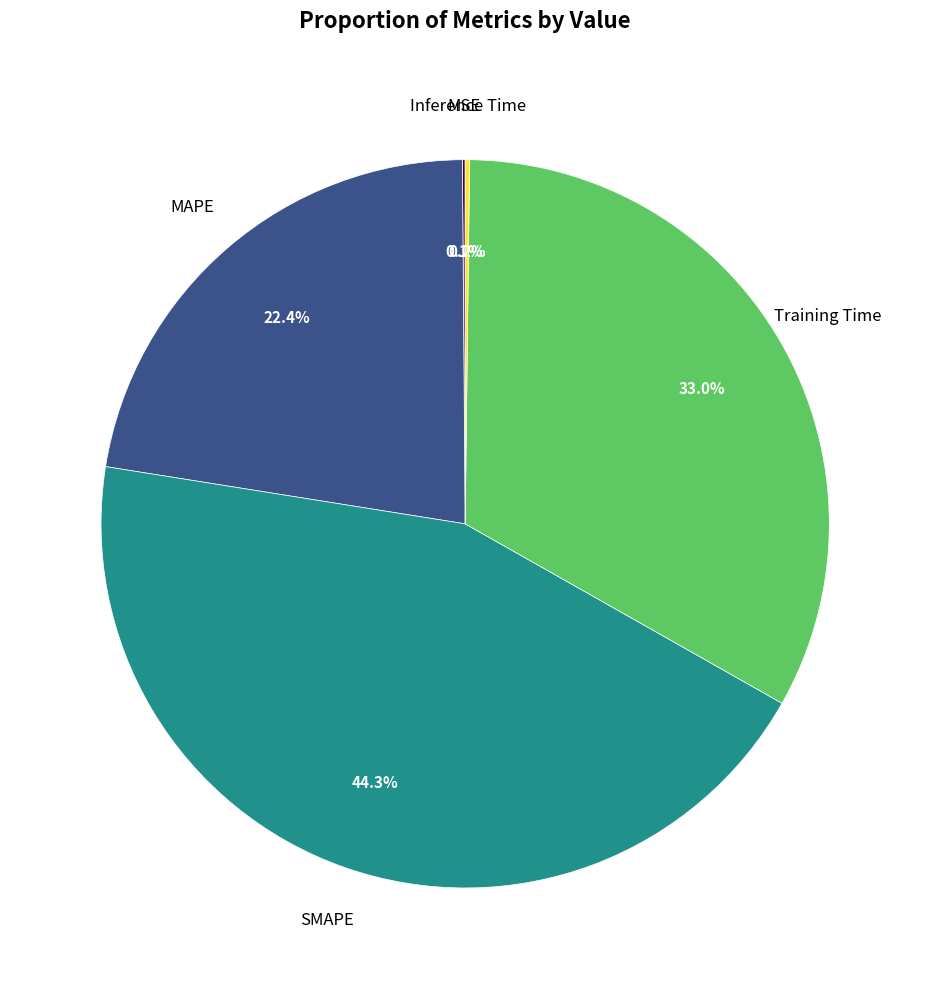

Is there a majority slice in this chart?

No